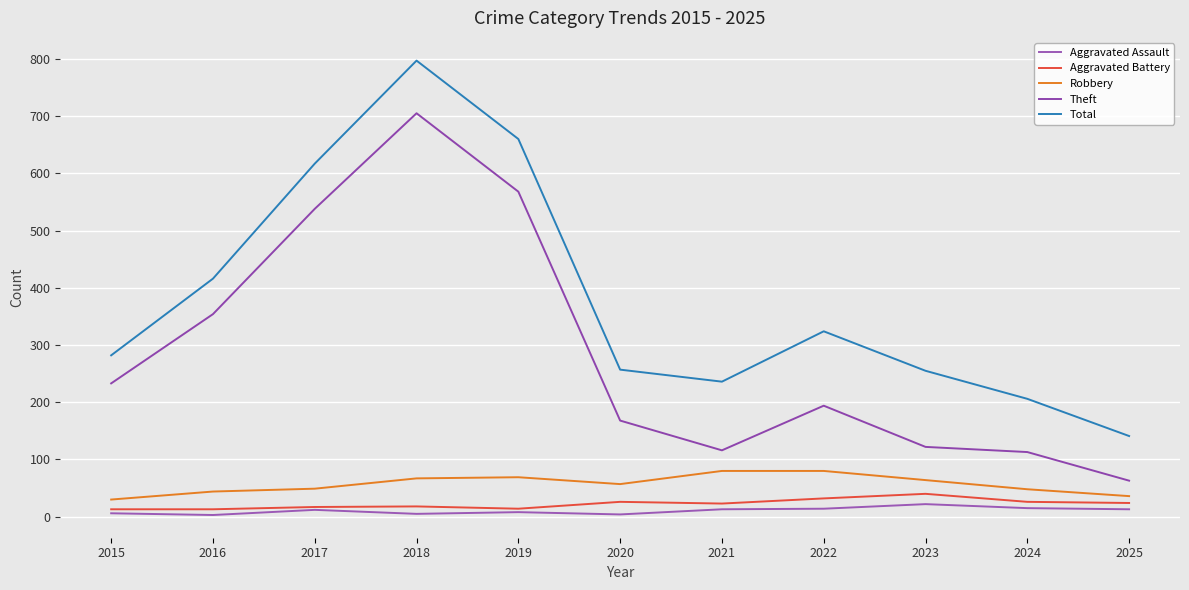

True or false: Aggravated Battery and Theft intersect in this chart.

False